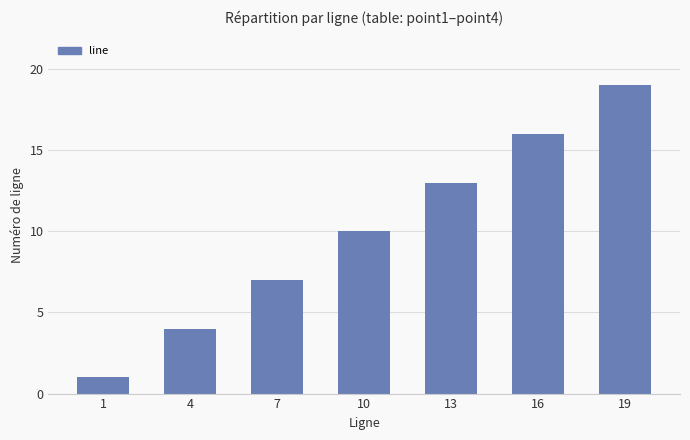

List the labels in order of value, largest first.

19, 16, 13, 10, 7, 4, 1